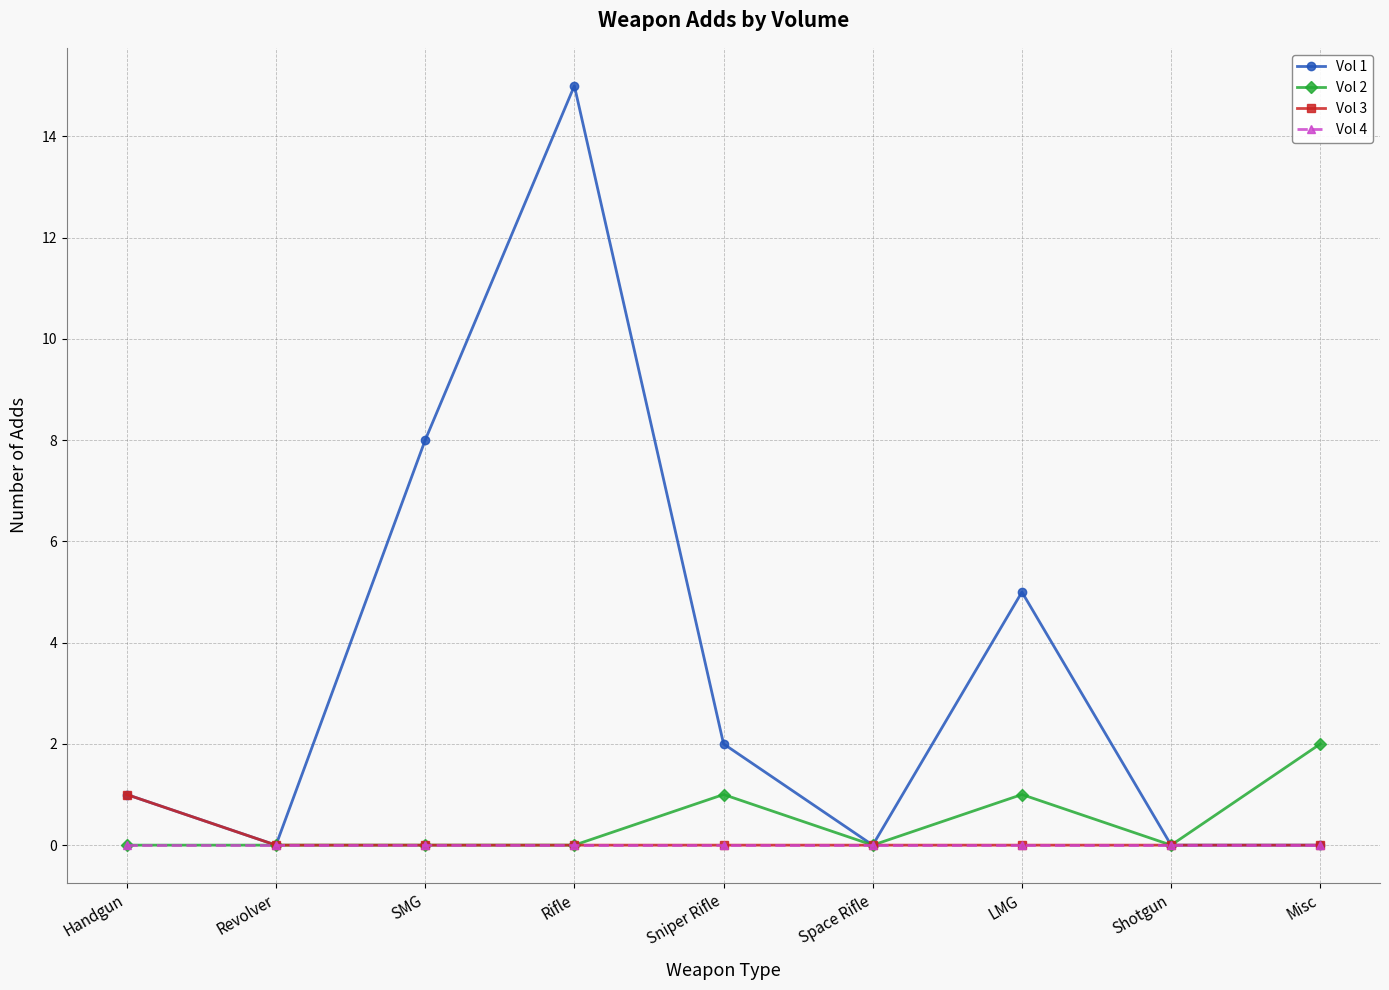

At how many categories does at least one series exceed 4?

3